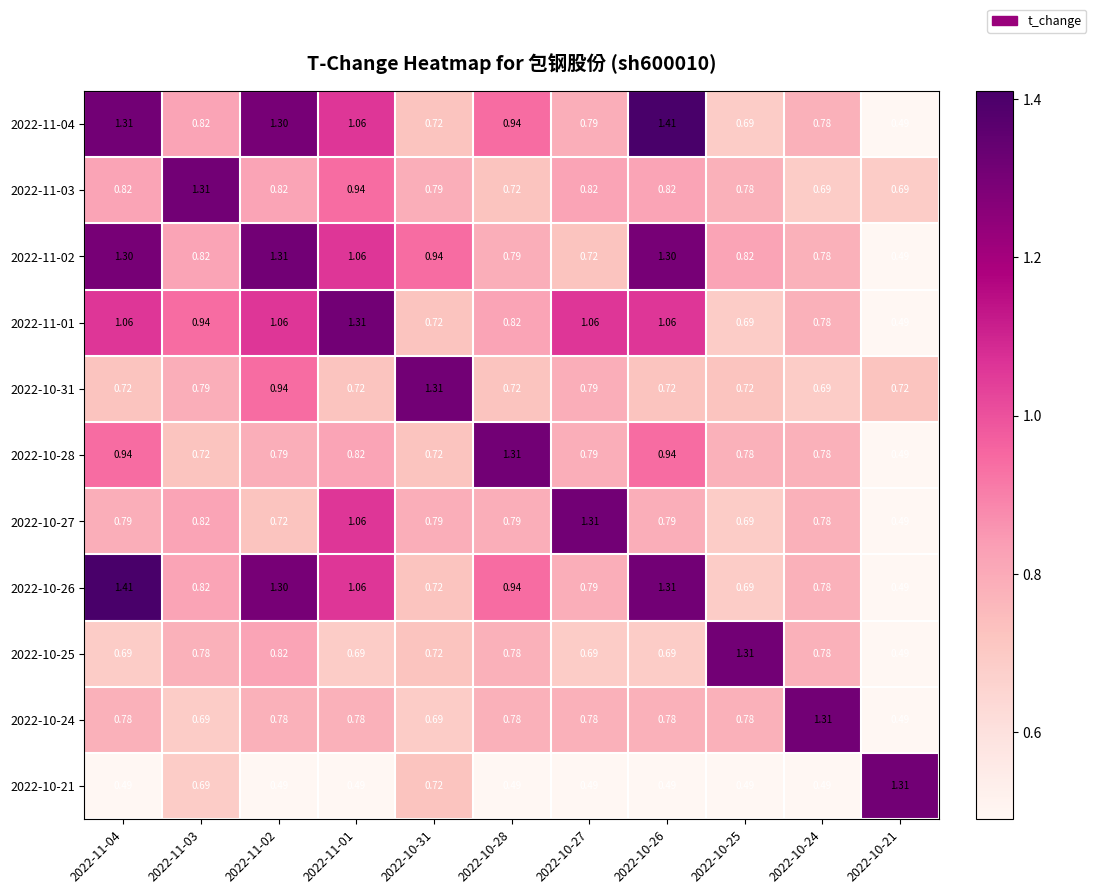

At which category is the sum across all series the highest?

2022-11-02